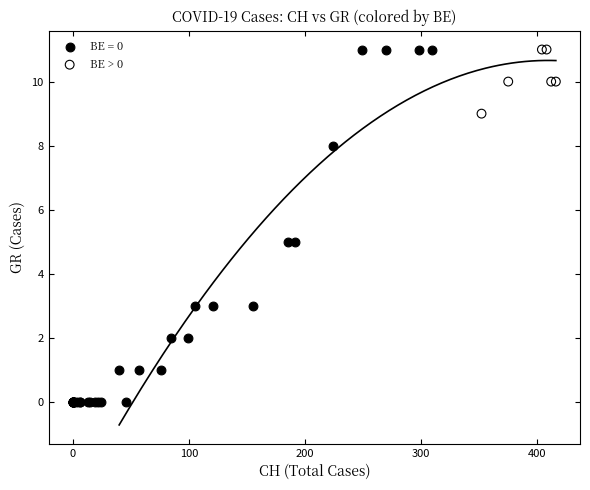

Which series has the widest spread of Y values?

BE = 0